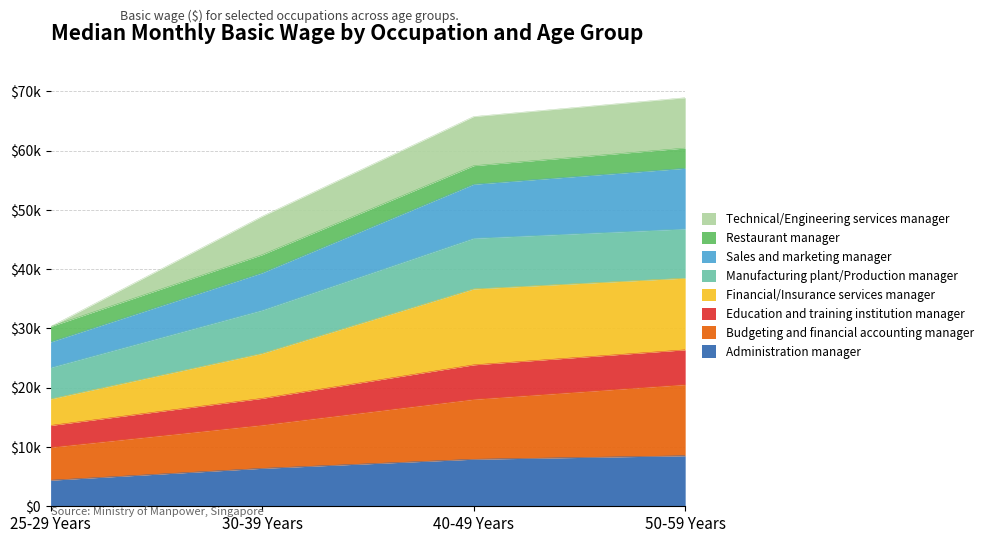

Does the chart have visible grid lines?

Yes